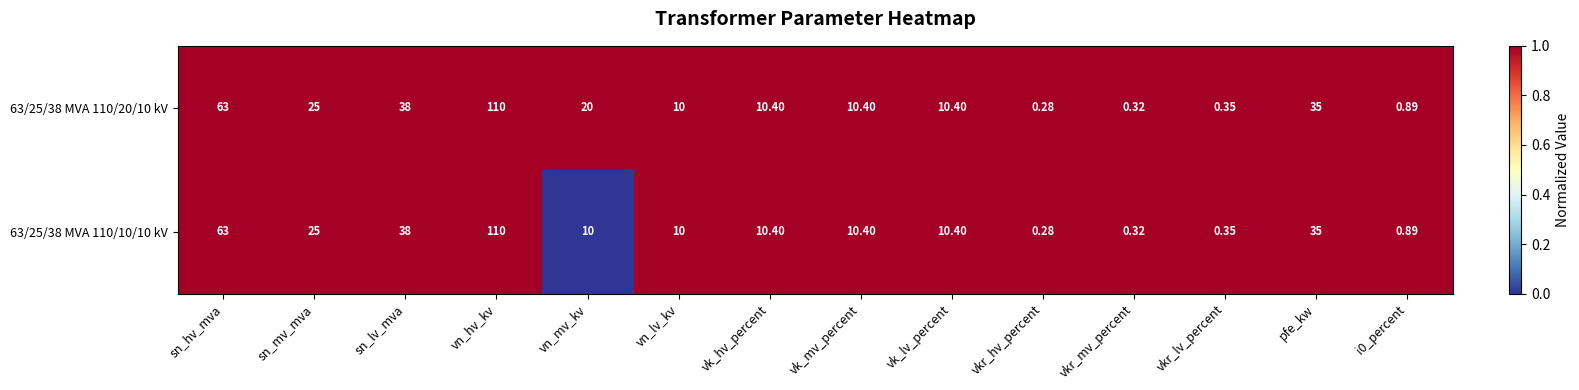

Where is 63/25/38 MVA 110/20/10 kV nearest to the value 55?

sn_hv_mva